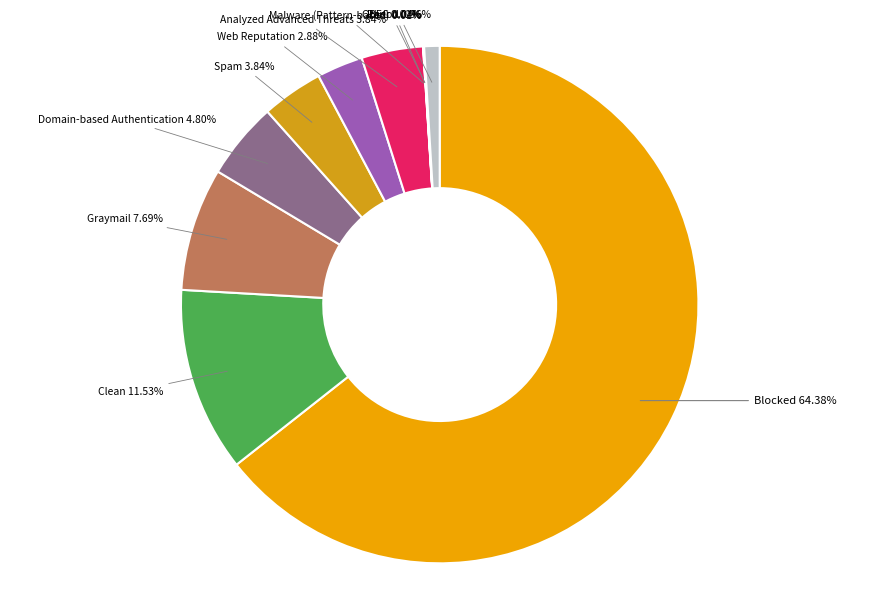

Which slice is the largest?

Blocked 64.38%